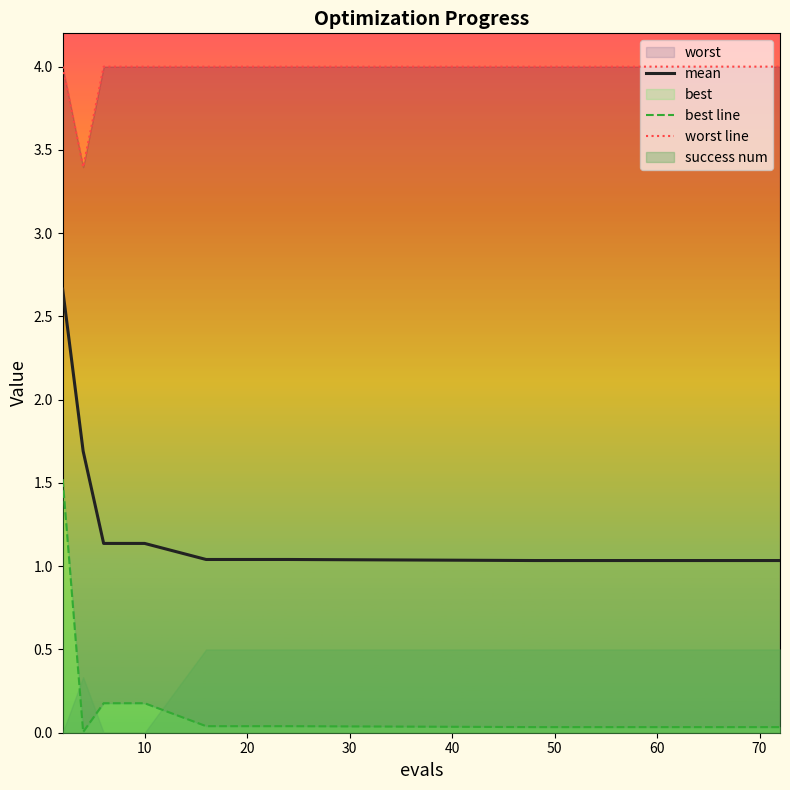

What is the minimum value for mean?

1.0